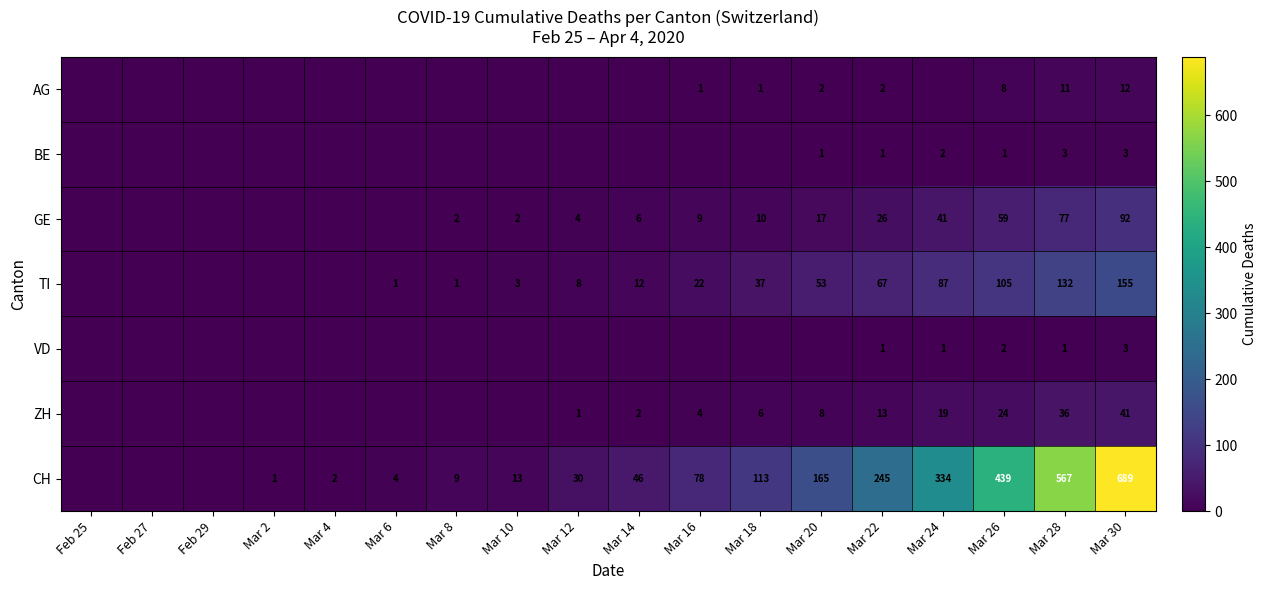

What is the difference between the TI values at Mar 20 and Mar 10?

50